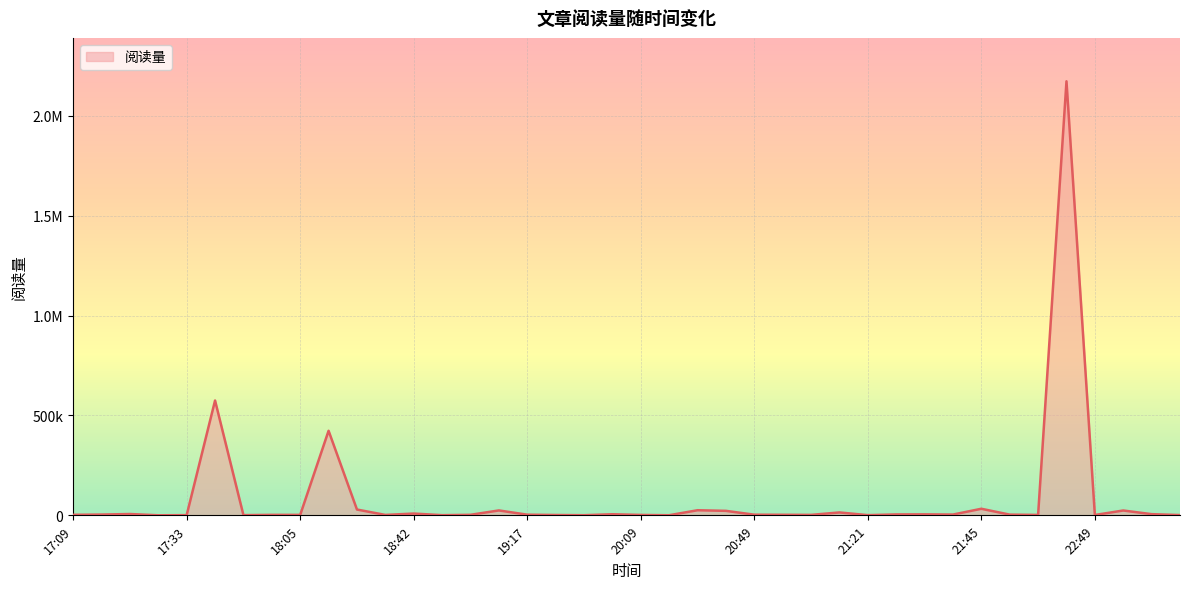

How many lines are shown in the chart?

1